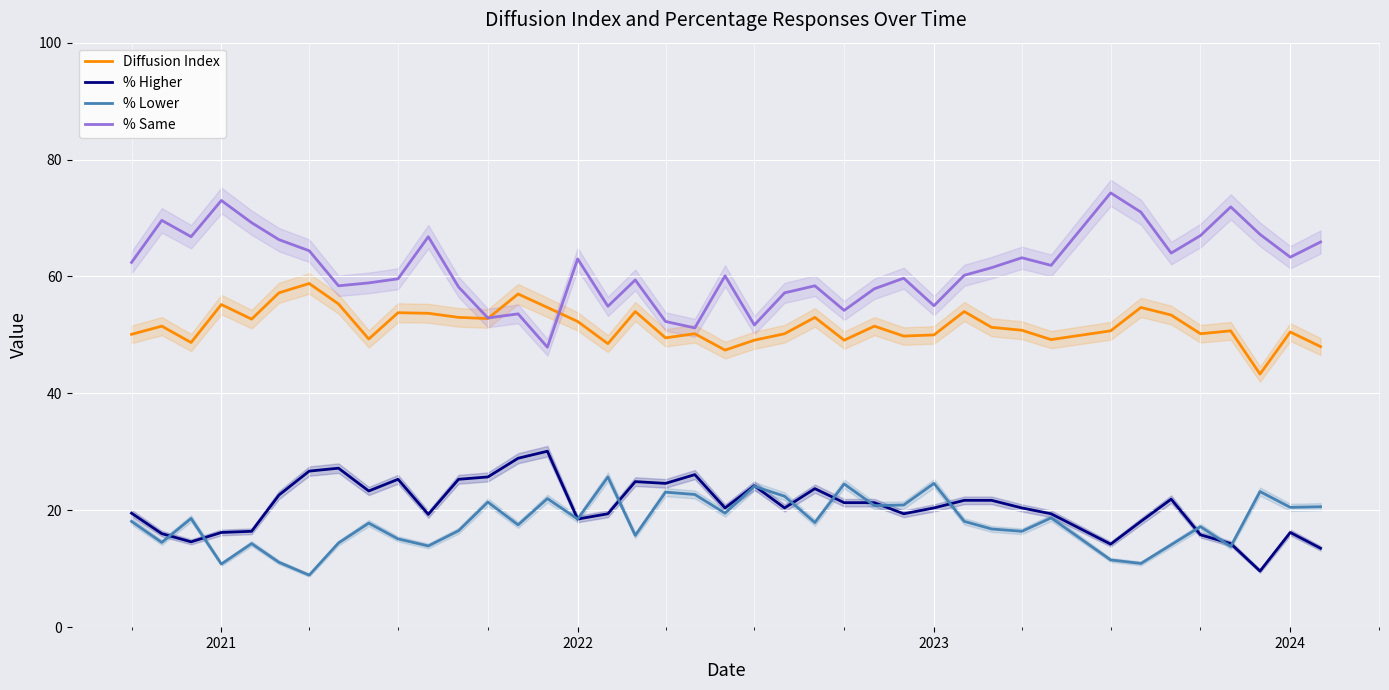

What is the lowest value of the % Lower series?

8.9